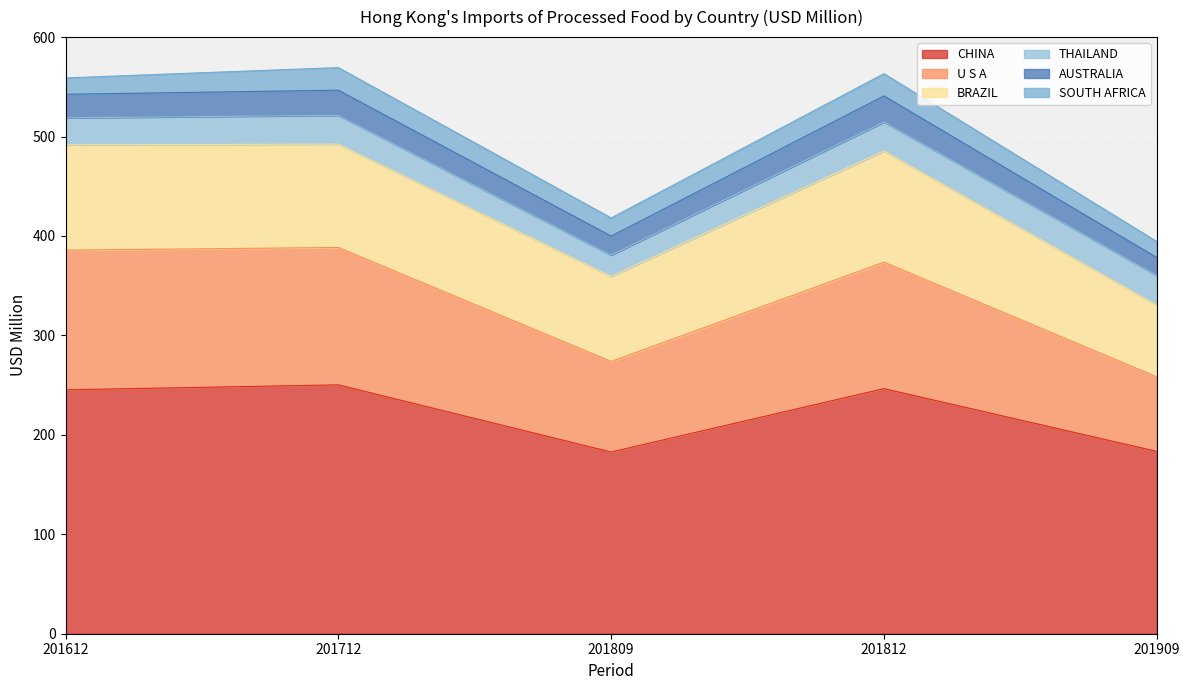

What is the greatest value displayed?

250.3